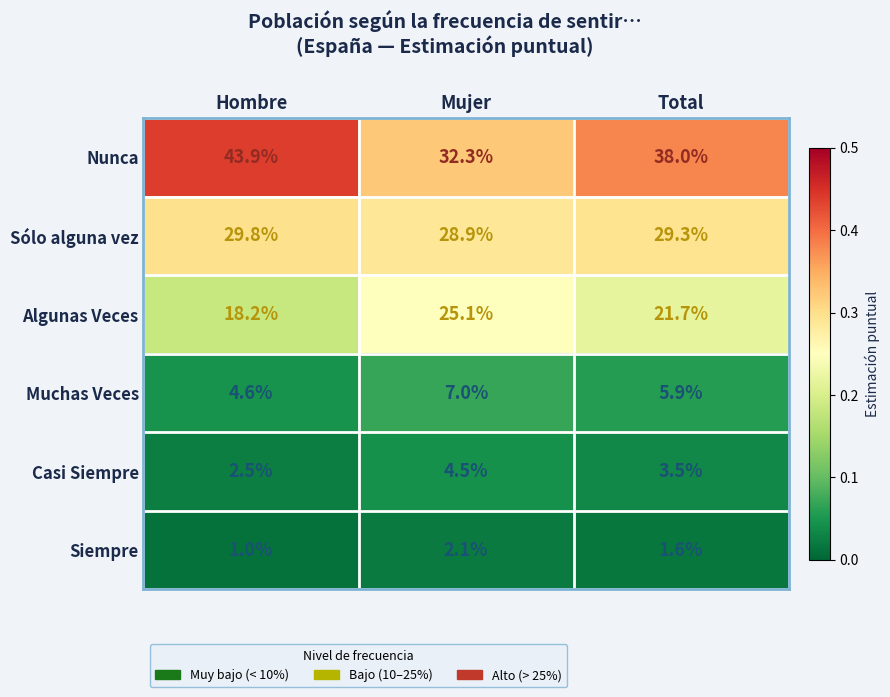

At which label is Sólo alguna vez closest to 29?

Mujer